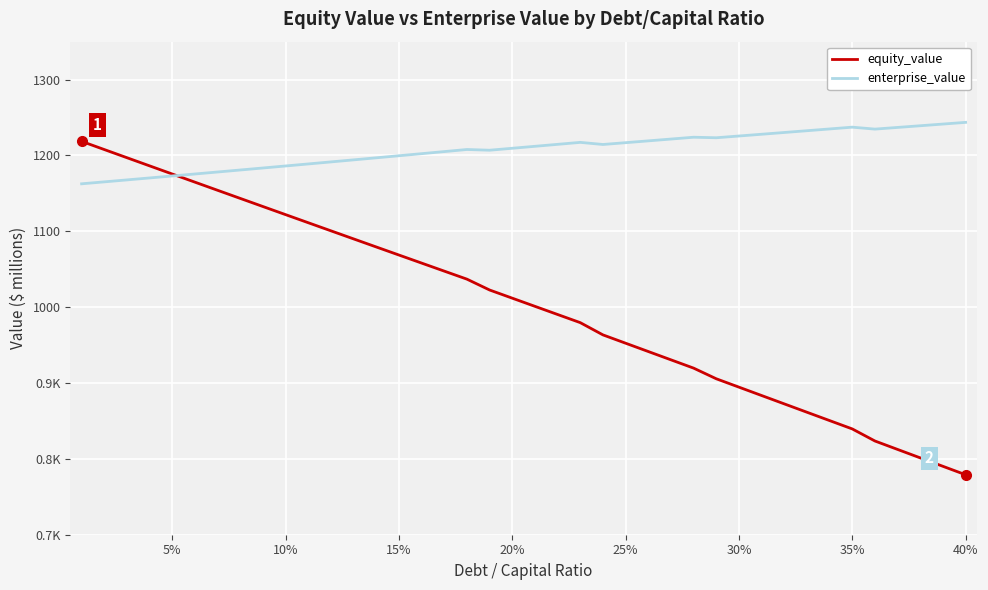

Which series has the widest spread of values?

equity_value